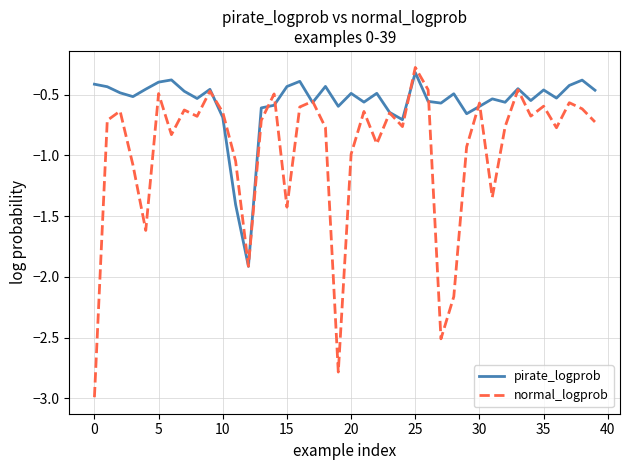

What is the lowest value of the normal_logprob series?

-3.0